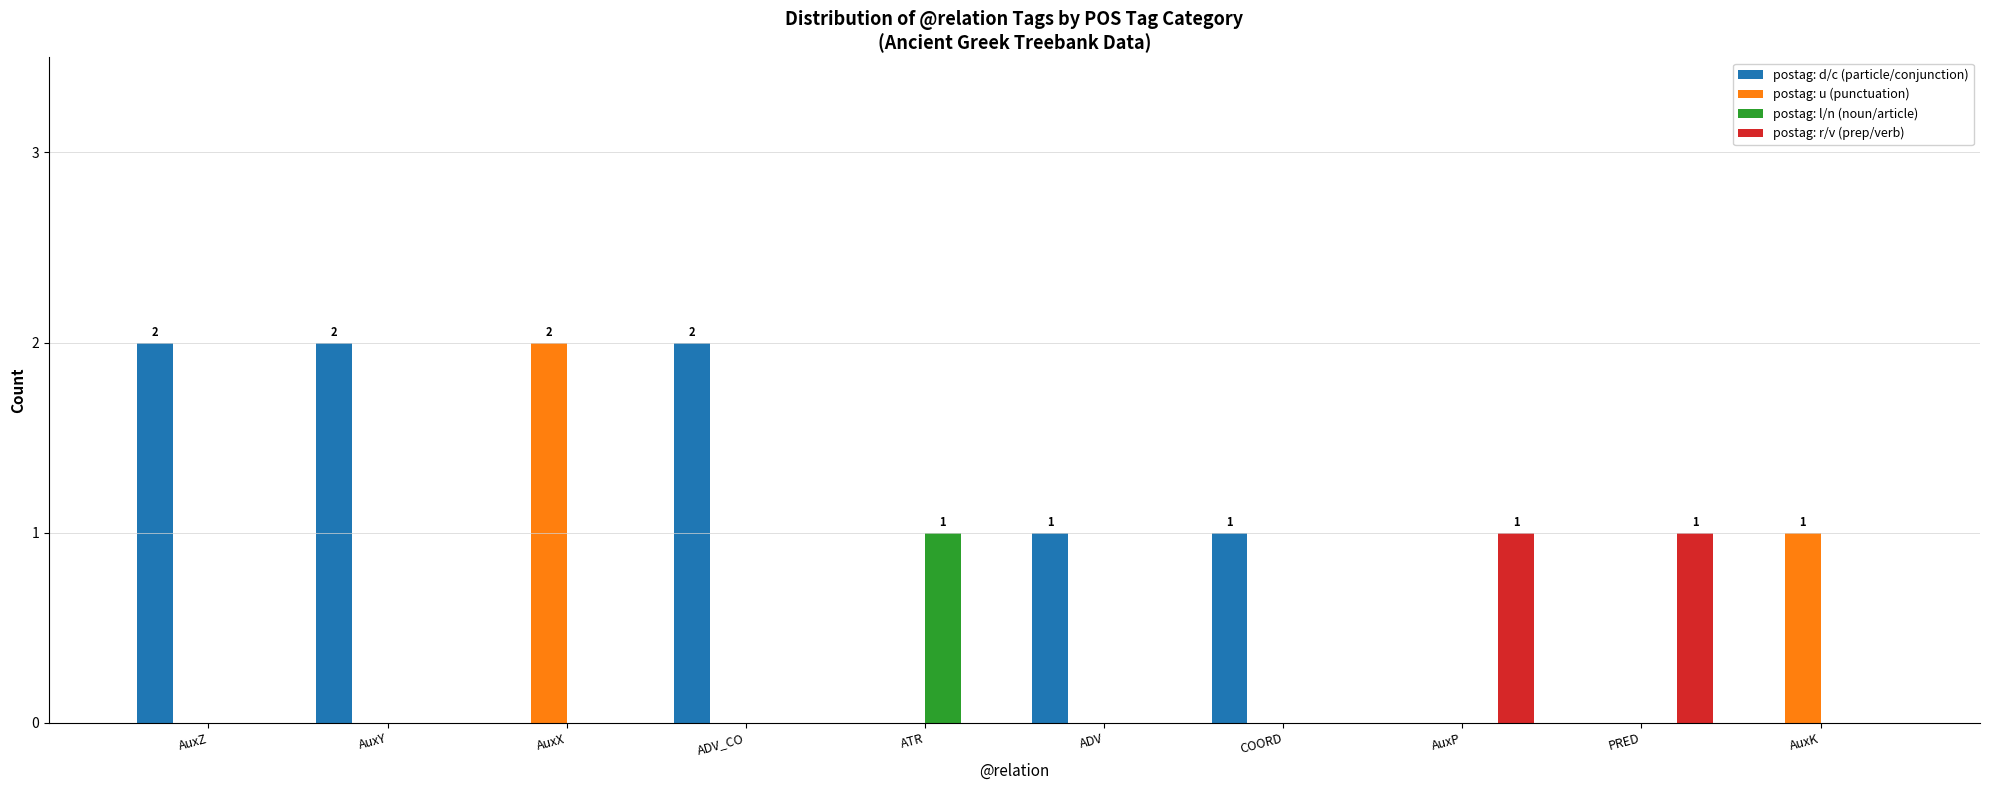

Is it true that postag: u (punctuation) equals 0 at AuxP?

True